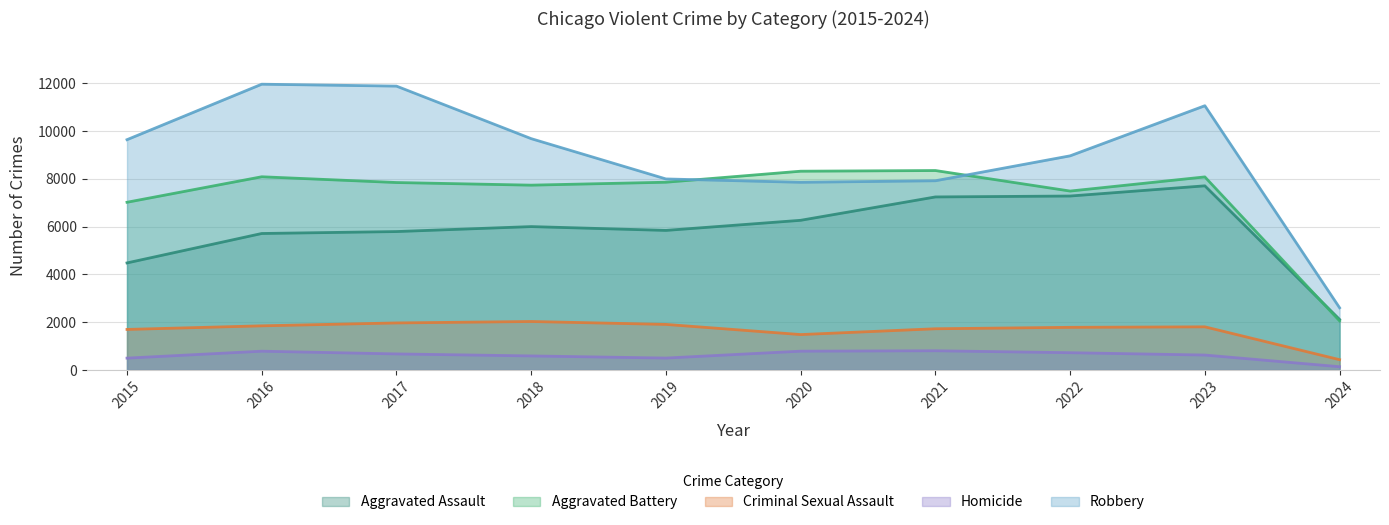

How many lines are shown in the chart?

5